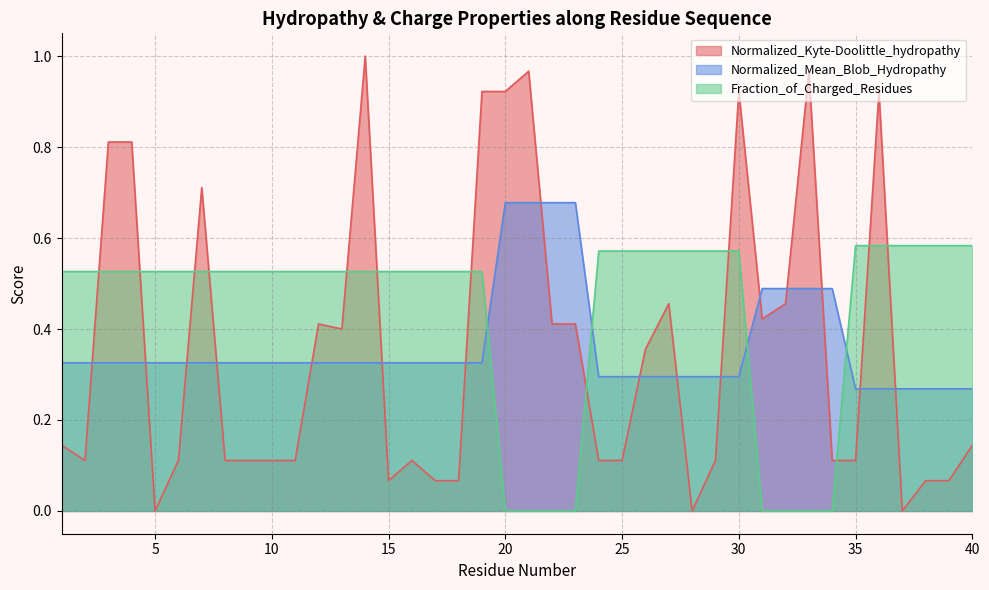

What is the difference between the Normalized_Kyte-Doolittle_hydropathy values at 33 and 24?

0.9